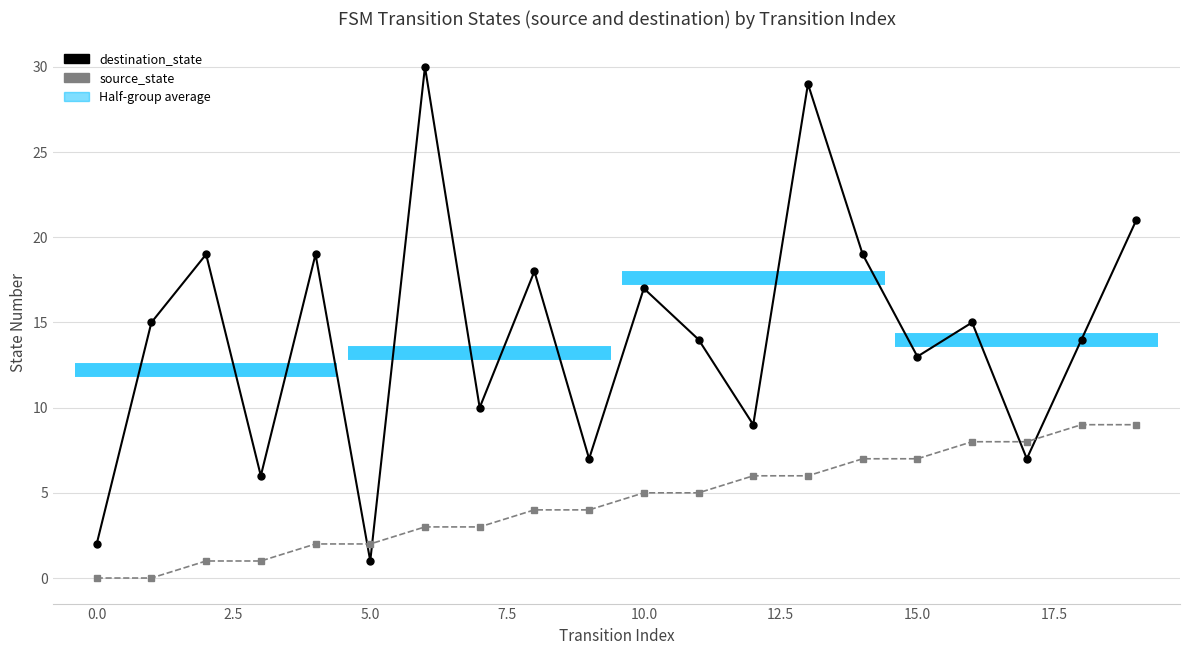

How many data points in destination_state are above 15?

8